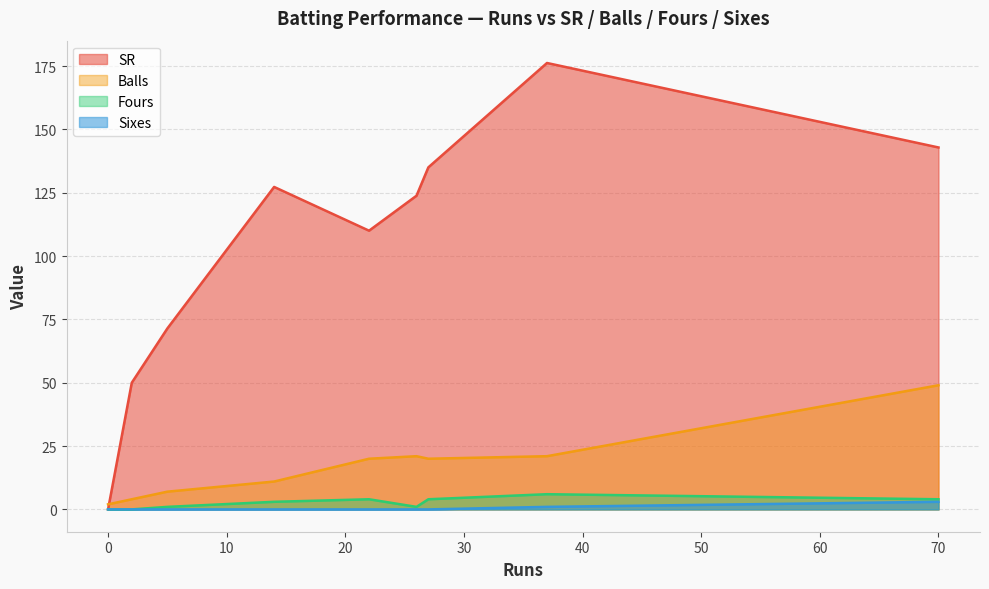

True or false: SR and Sixes intersect in this chart.

False